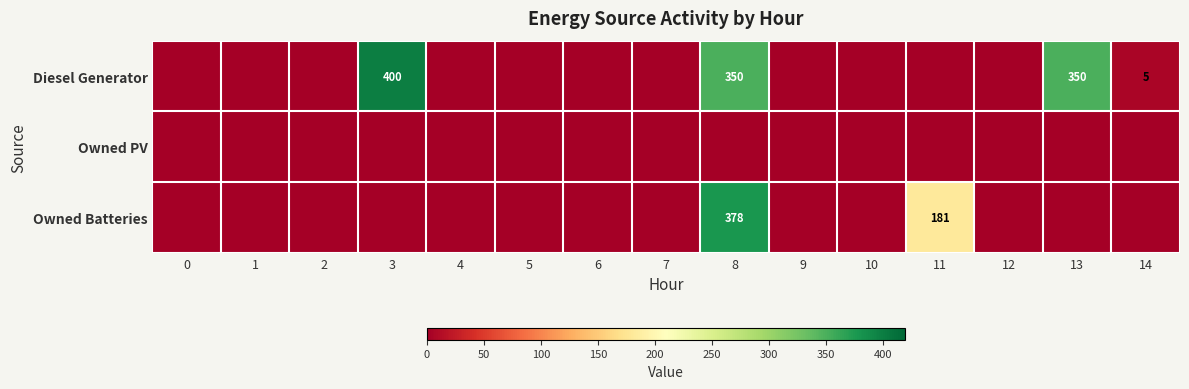

At which category does the chart reach its peak across all series?

3